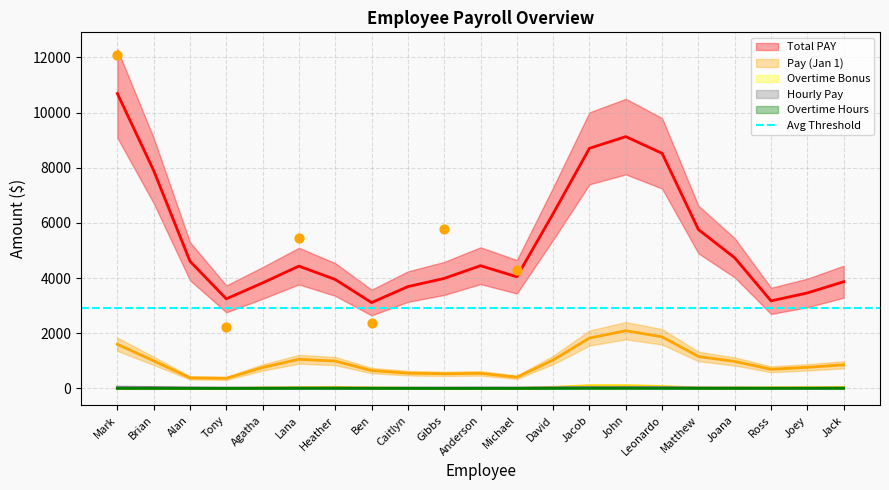

Which series has the largest Y range (max minus min)?

Total PAY